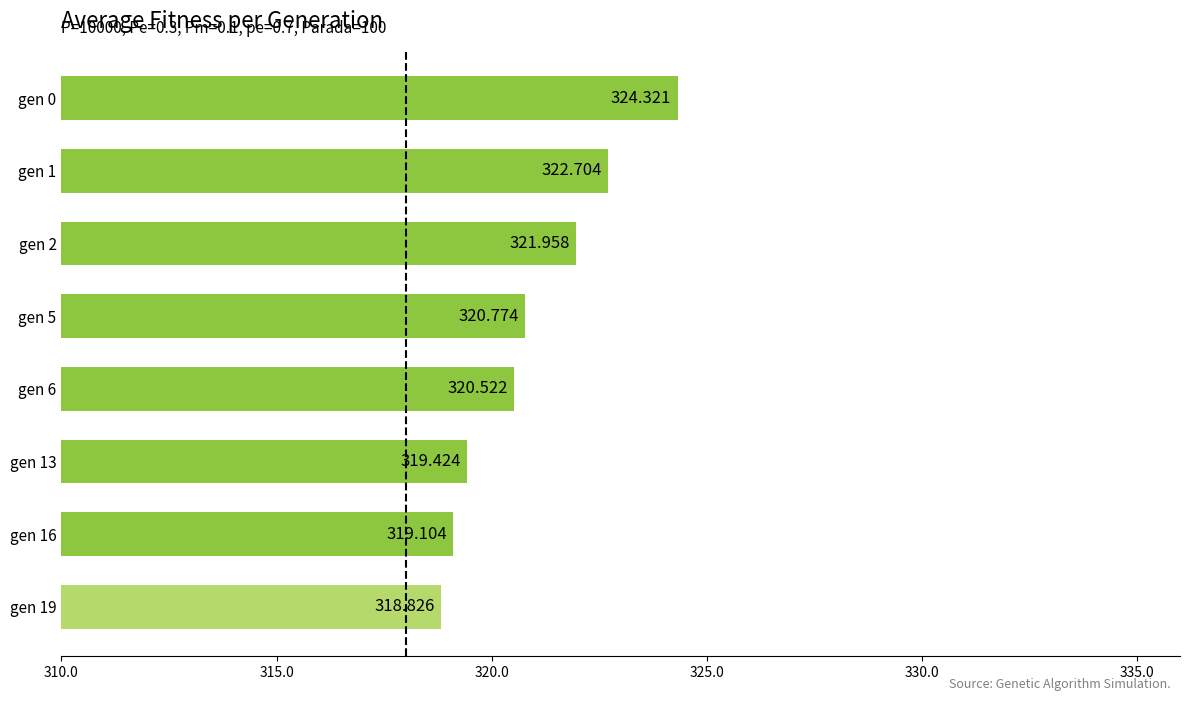

Which label corresponds to the smallest value in the chart?

gen 19